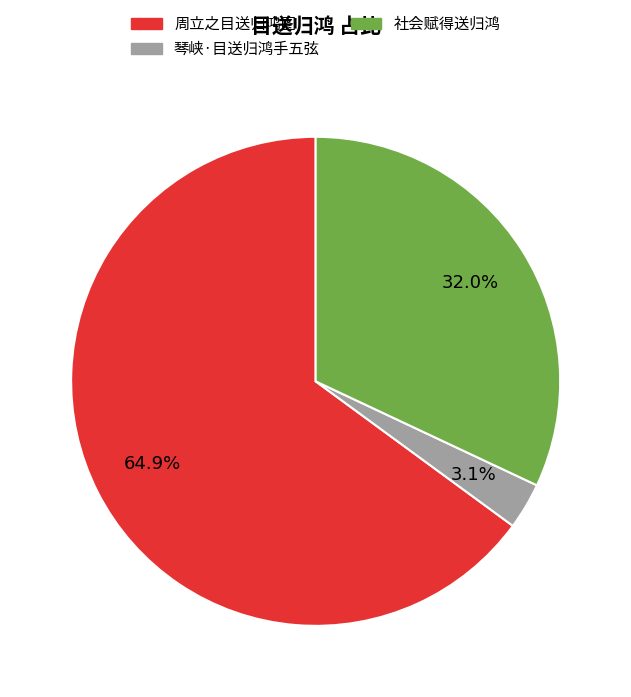

Is there any slice that represents more than half of the pie?

Yes